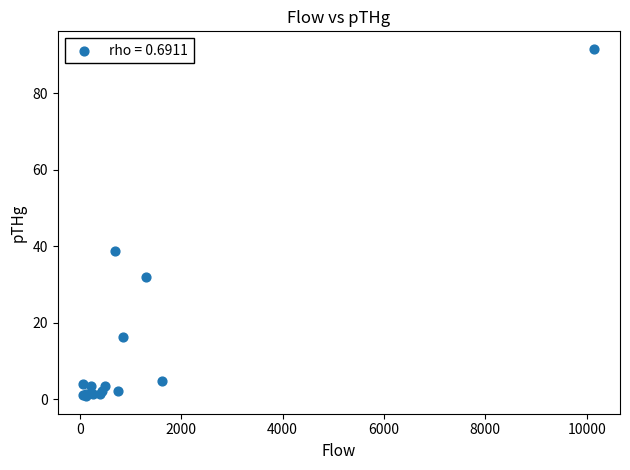

What Y value in the scatter plot is closest to 46?

38.8